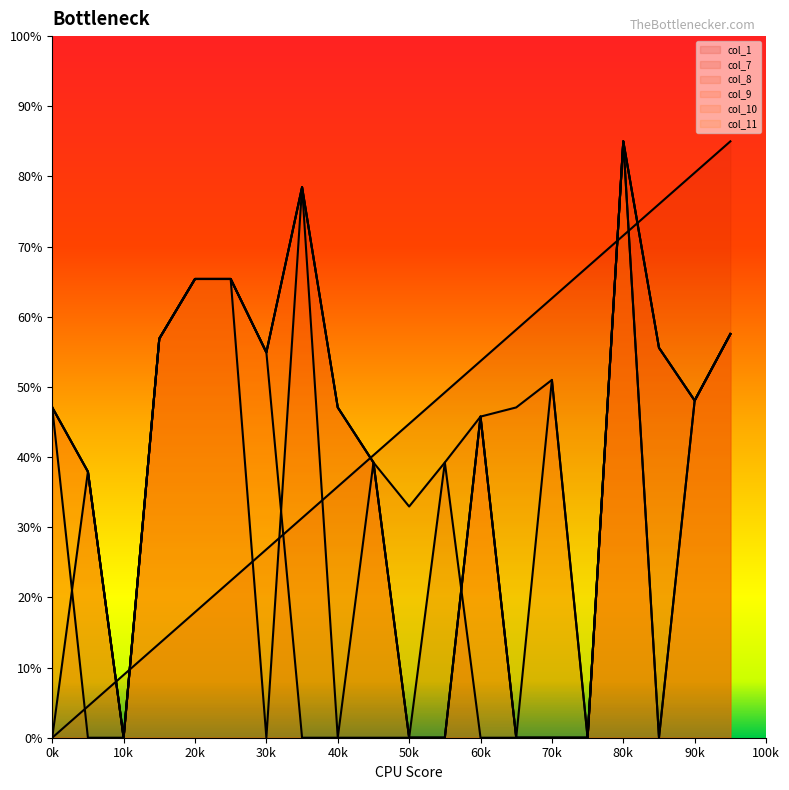

At how many categories does at least one series exceed 15?

19